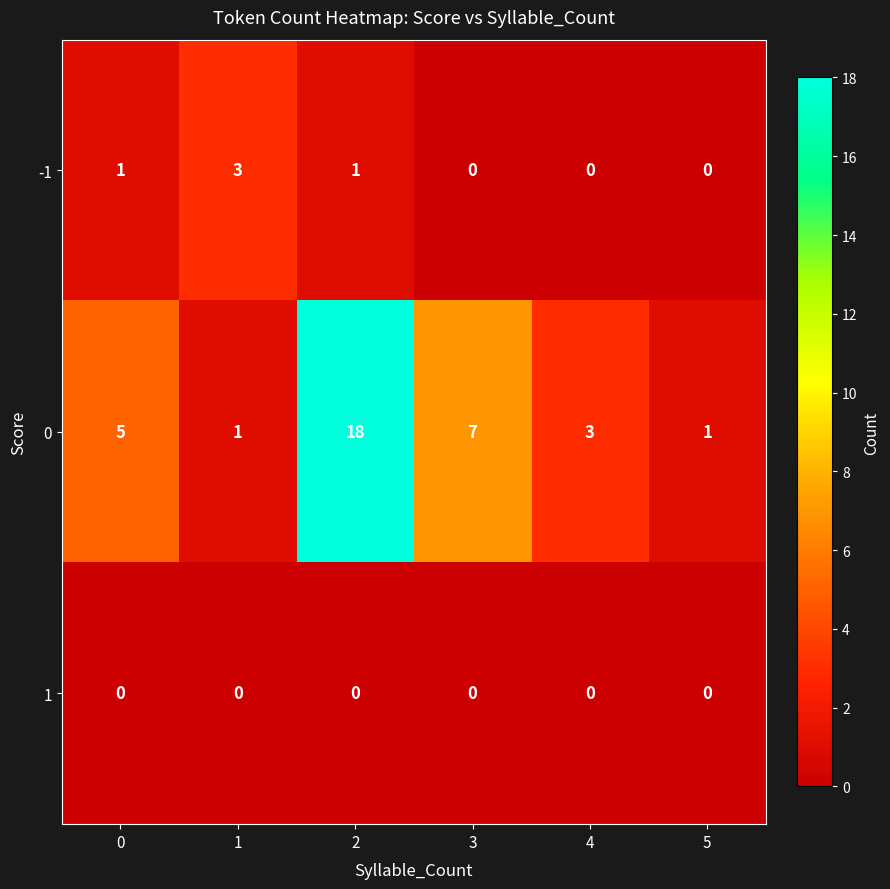

What is the total value across all series at 4?

3